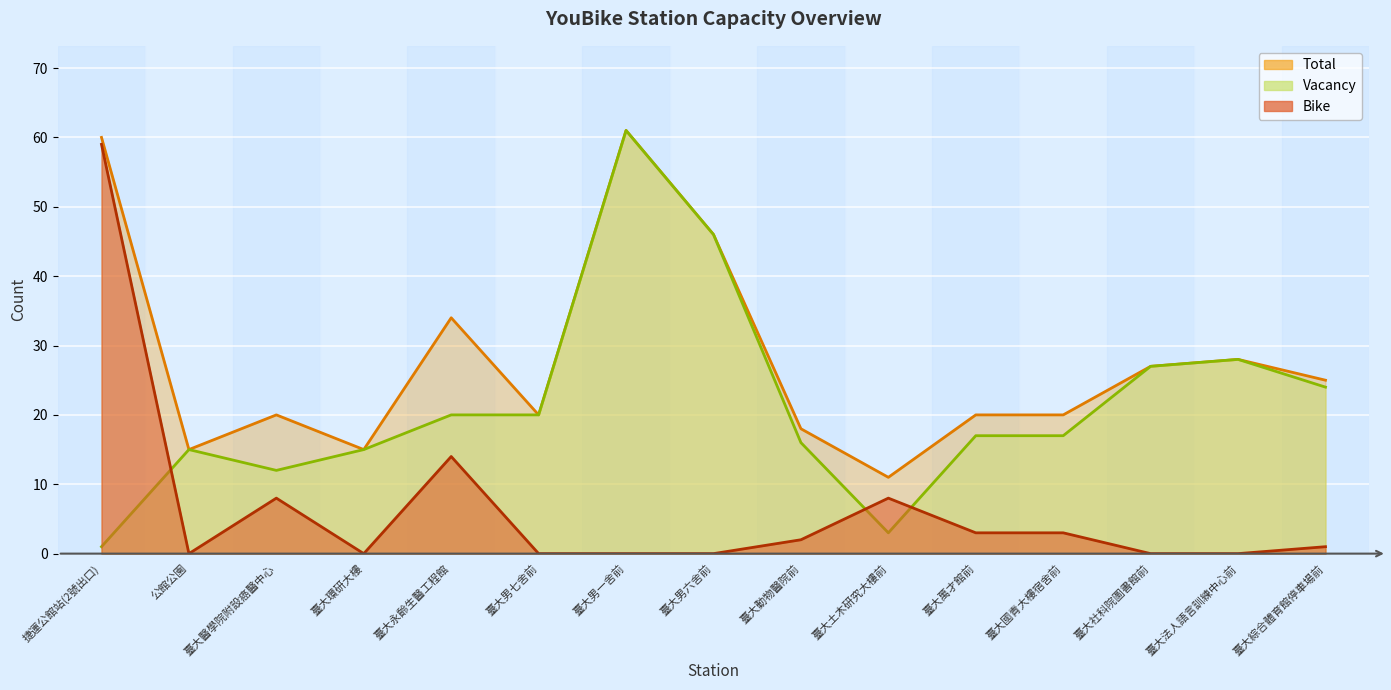

True or false: Bike and Total cross at least once.

False